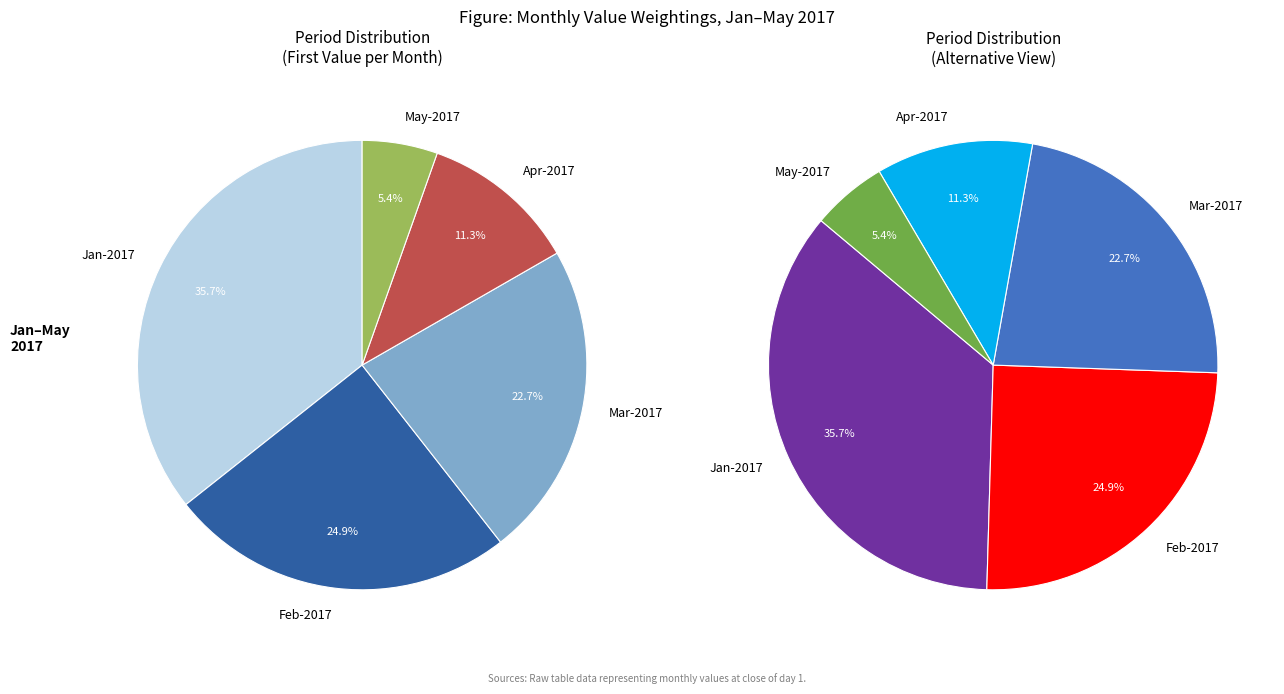

To the nearest percent, what is the average slice percentage?

20%